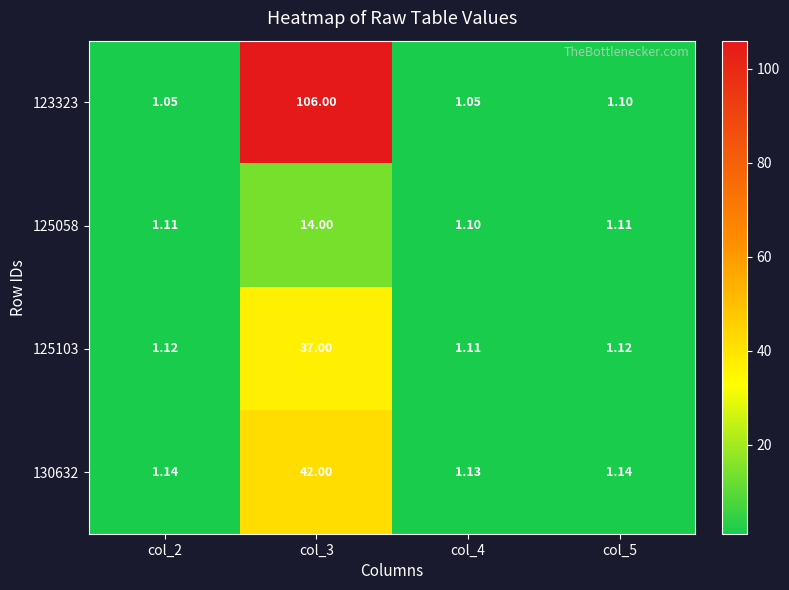

Which label corresponds to the largest value in the chart?

col_3